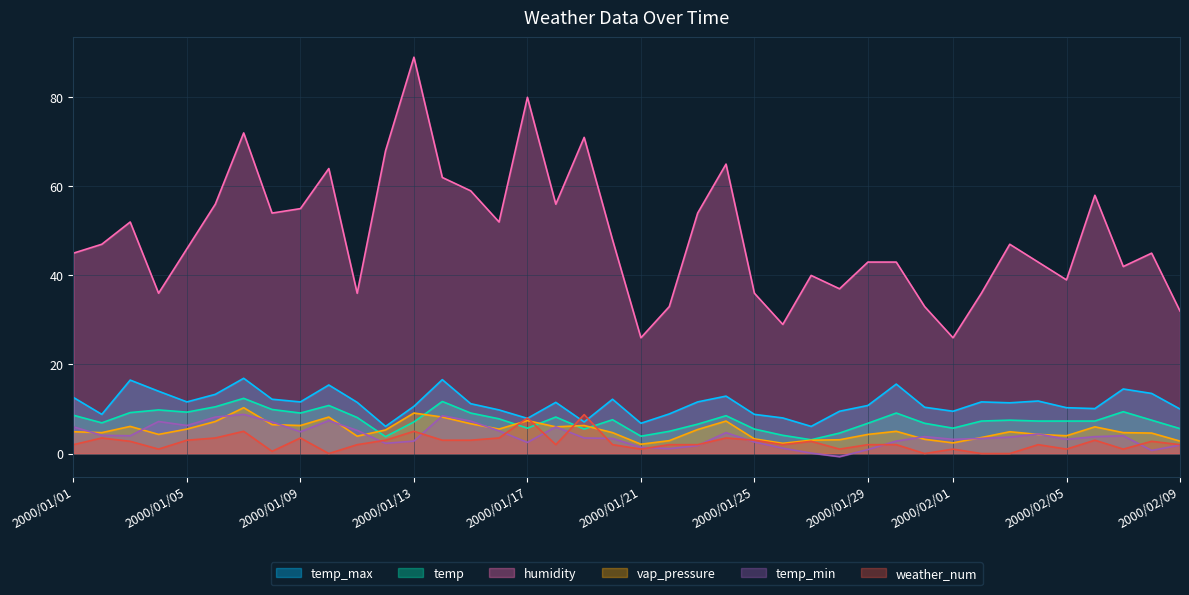

Reading left to right, extract all data points from this chart.

temp_max: 12.6	8.8	16.5	14.0	11.6	13.3	16.9	12.2	11.6	15.4	11.5	6.1	10.6	16.6	11.2	9.8	7.9	11.5	7.1	12.2	6.8	8.9	11.6	12.9	8.8	8.0	6.1	9.5	10.8	15.6	10.4	9.5	11.6	11.4	11.8	10.3	10.1	14.5	13.5	10.0
temp: 8.6	6.9	9.2	9.8	9.3	10.5	12.4	9.9	9.1	10.8	8.1	3.8	7.1	11.7	9.1	7.8	5.7	8.2	5.5	7.6	3.9	5.0	6.6	8.5	5.5	4.1	3.1	4.6	6.8	9.1	6.8	5.7	7.3	7.5	7.3	7.3	7.3	9.4	7.5	5.6
humidity: 45.0	47.0	52.0	36.0	46.0	56.0	72.0	54.0	55.0	64.0	36.0	68.0	89.0	62.0	59.0	52.0	80.0	56.0	71.0	48.0	26.0	33.0	54.0	65.0	36.0	29.0	40.0	37.0	43.0	43.0	33.0	26.0	36.0	47.0	43.0	39.0	58.0	42.0	45.0	32.0
vap_pressure: 4.9	4.7	6.1	4.3	5.5	7.2	10.3	6.5	6.3	8.2	3.9	5.3	9.1	8.2	6.7	5.5	7.4	6.0	6.3	4.7	2.1	2.9	5.4	7.3	3.3	2.3	3.0	3.1	4.3	5.0	3.2	2.4	3.6	4.9	4.3	4.0	6.0	4.7	4.6	2.8
temp_min: 6.0	4.1	4.0	7.2	6.3	8.2	8.8	7.1	4.9	7.4	5.2	2.3	2.8	8.5	7.3	5.1	2.5	6.0	3.5	3.4	1.4	1.1	1.8	4.7	2.6	1.2	0.1	-0.7	0.9	2.8	3.8	3.2	3.4	3.7	4.4	3.2	3.8	4.0	0.7	1.9
weather_num: 2.0	3.5	2.8	1.0	3.0	3.5	5.0	0.5	3.5	0.0	2.0	3.0	5.0	3.0	3.0	3.5	8.0	2.0	8.8	2.0	1.0	2.0	2.0	3.5	3.0	2.0	2.8	1.0	2.0	2.0	0.0	1.0	0.0	0.0	2.0	1.0	3.0	1.0	2.8	2.0